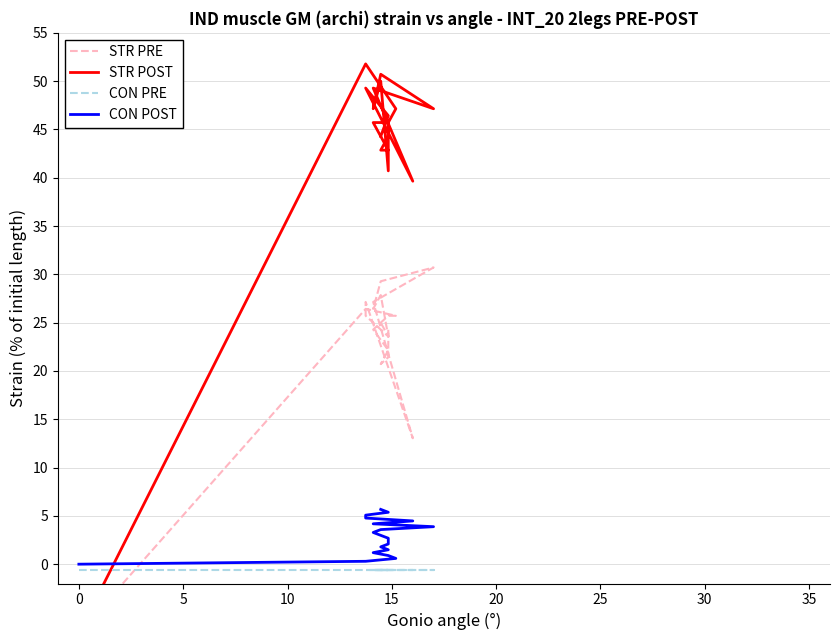

After their last crossing, which series has the higher values: STR PRE or CON POST?

STR PRE